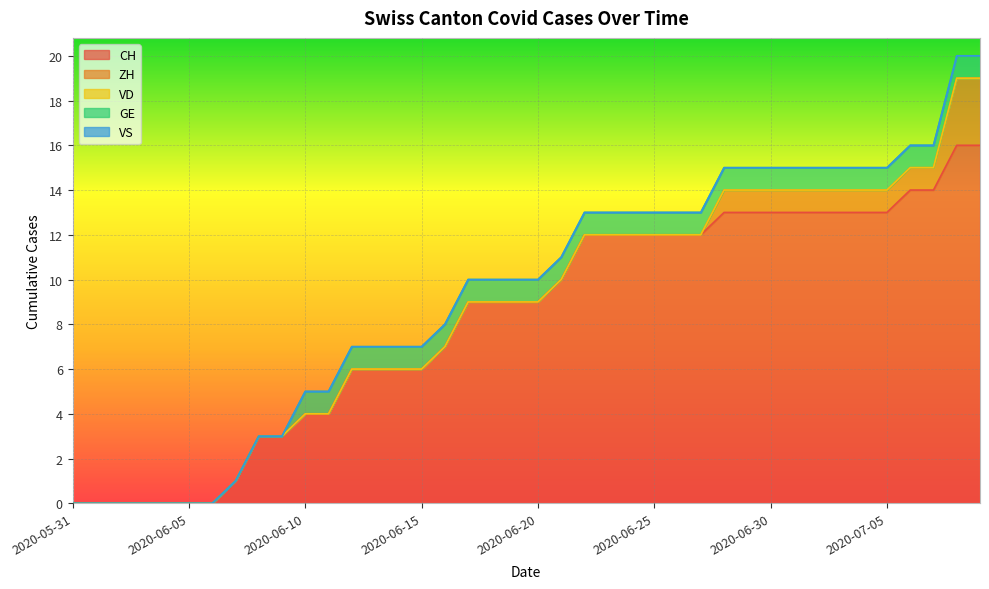

What is the label of the 38th point from the right?

2020-06-02